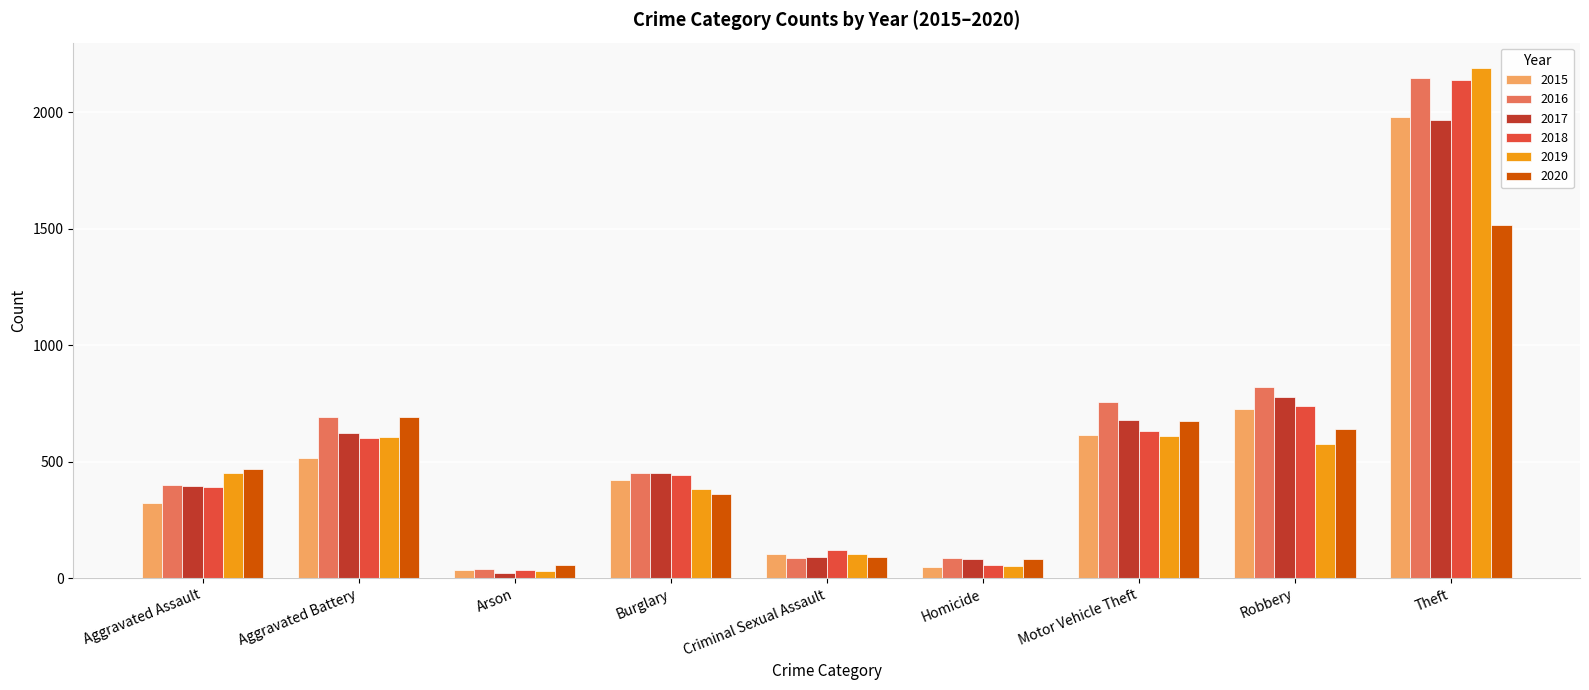

What is the difference between the 2016 values at Arson and Homicide?

47